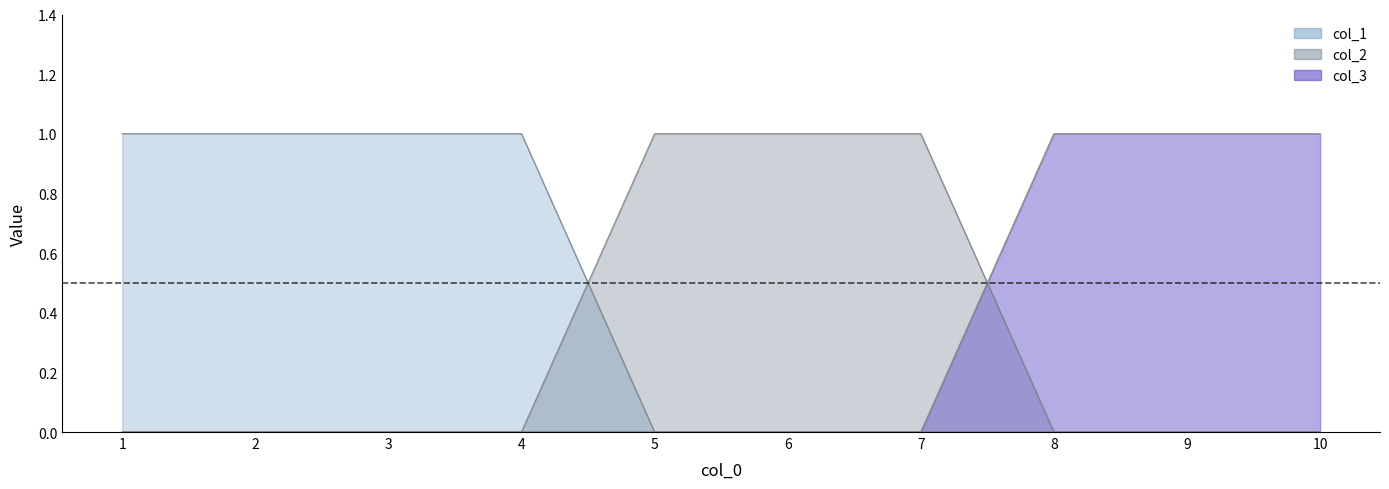

How many times do col_3 and col_2 cross each other?

1